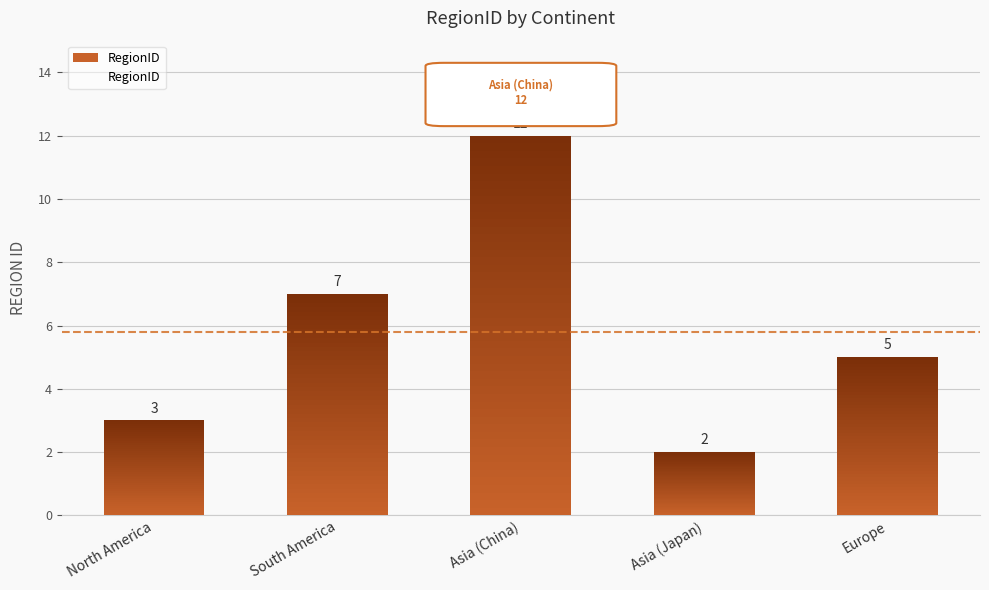

What is the sum of the values at Europe and Asia (China)?

17